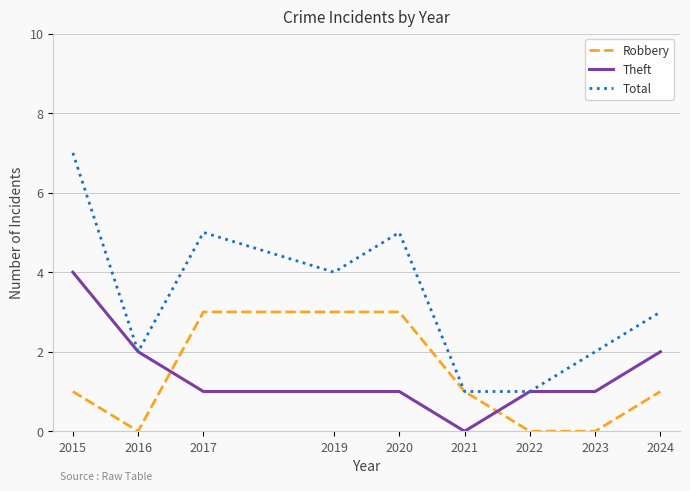

How many categories are shown in the chart?

9